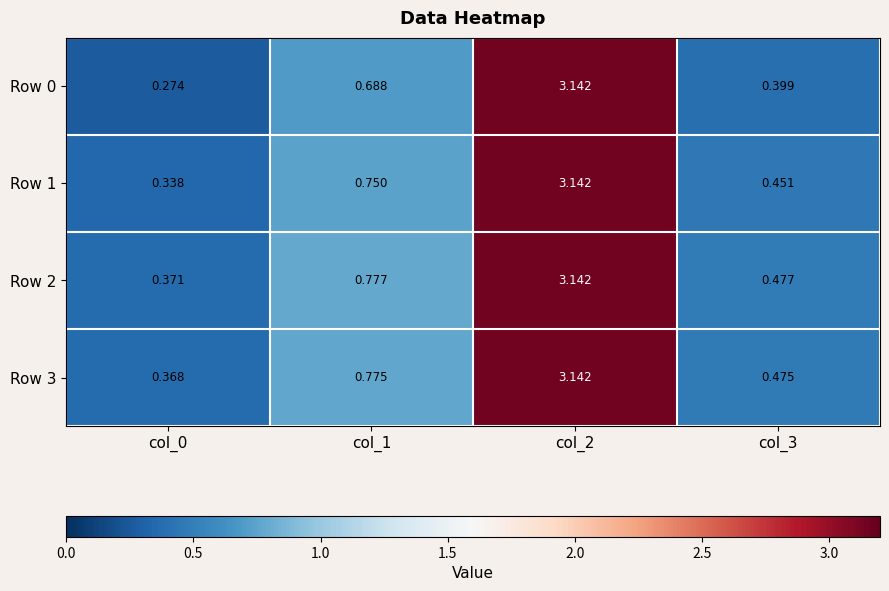

Is the value of Row 0 at col_3 greater than the value of Row 2 at col_2?

No